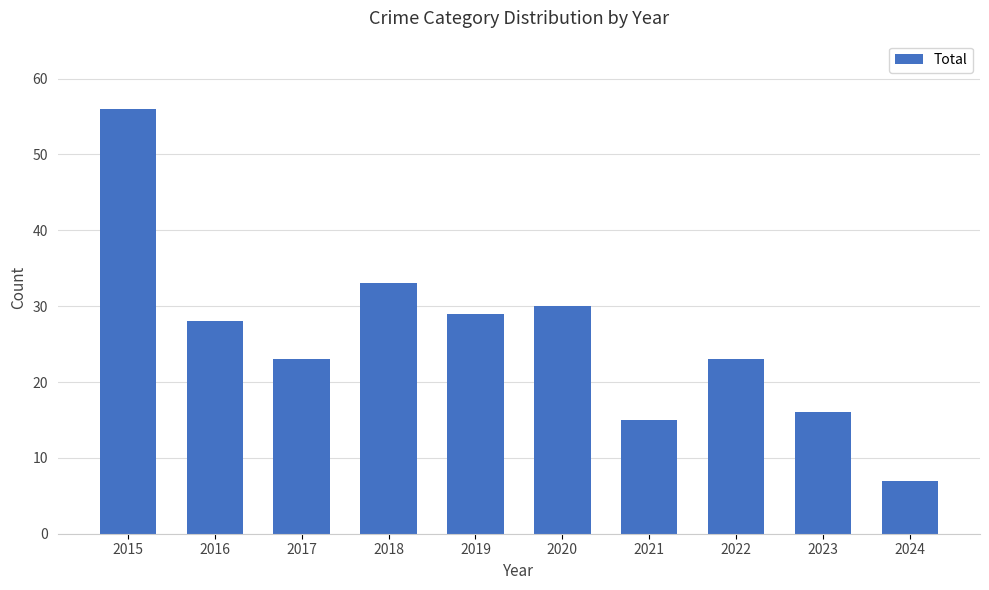

Reading left to right, transcribe all the data shown in this chart.

2015=56	2016=28	2017=23	2018=33	2019=29	2020=30	2021=15	2022=23	2023=16	2024=7